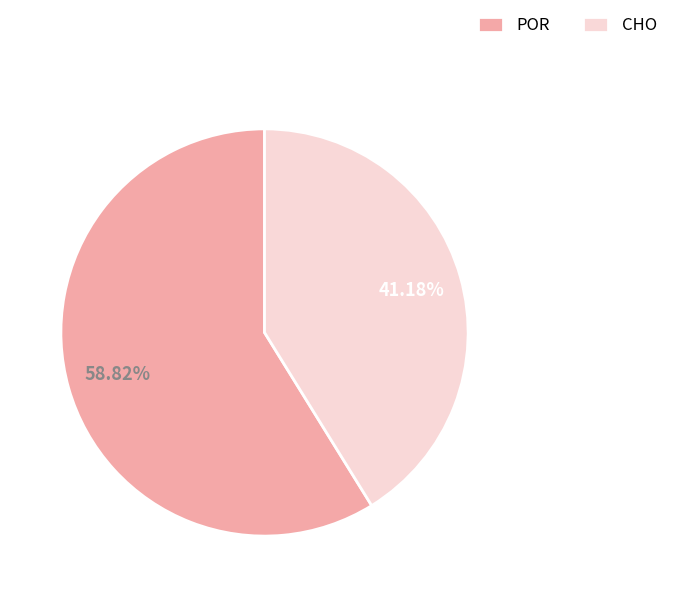

What percentage is the POR slice, to the nearest percent?

59%